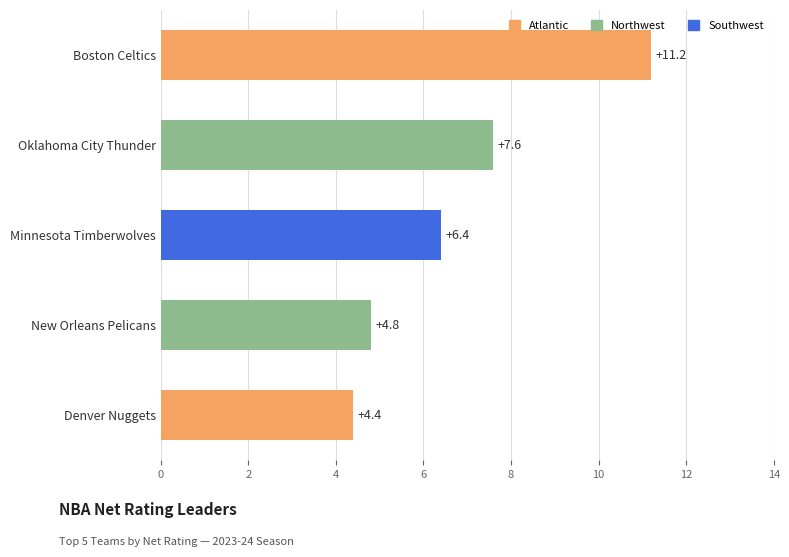

What is the difference between the second highest and minimum values?

3.2